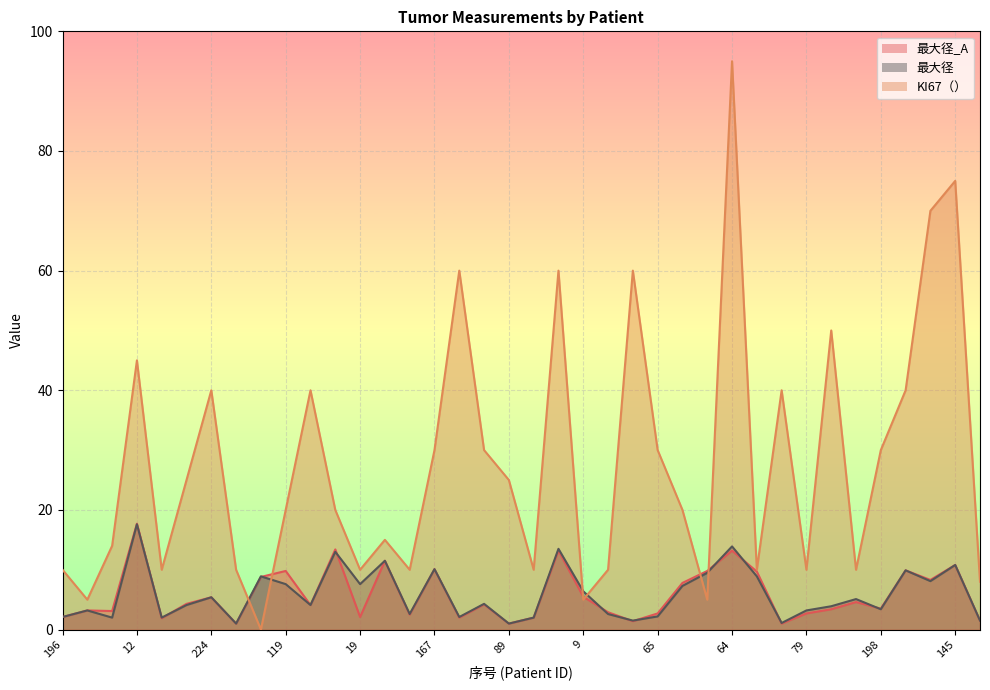

True or false: 最大径 has more than 2 points higher than both neighbors.

True